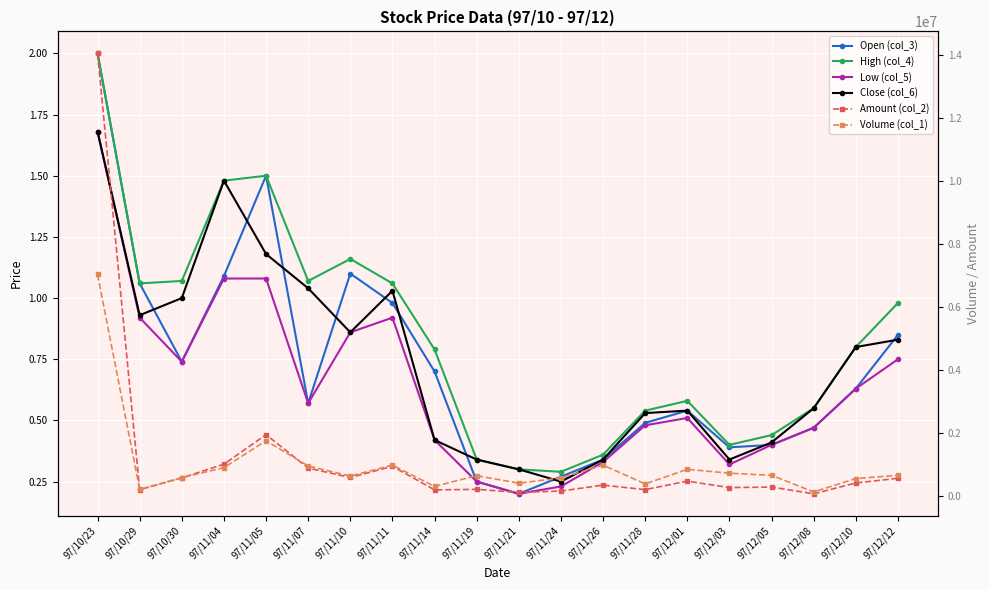

What is the label of the 3rd point from the right?

97/12/08